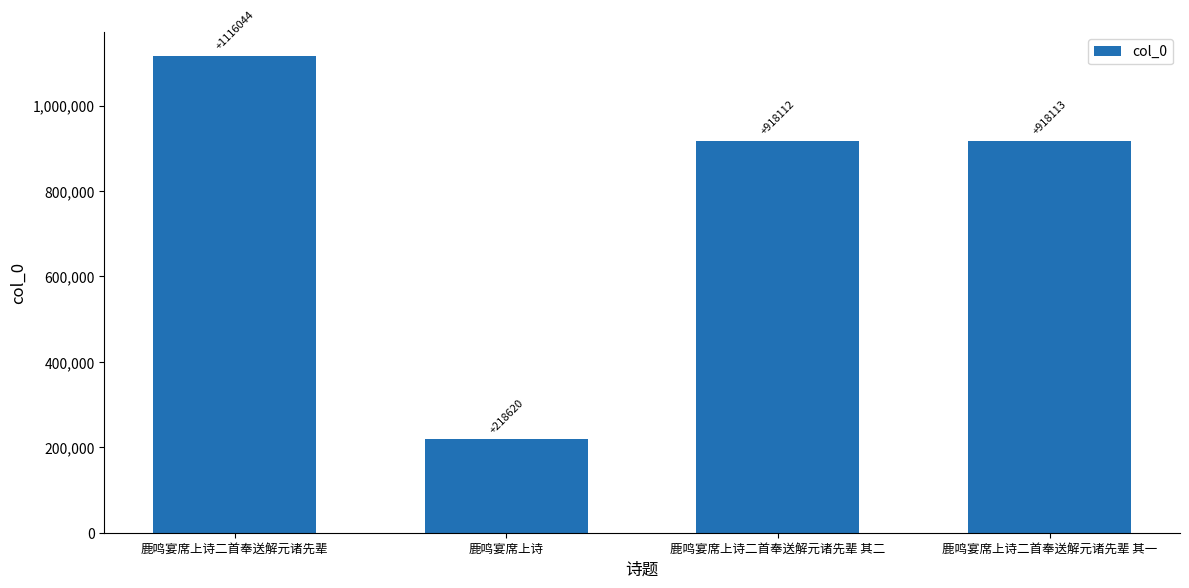

What is the difference between the maximum and minimum values?

897424